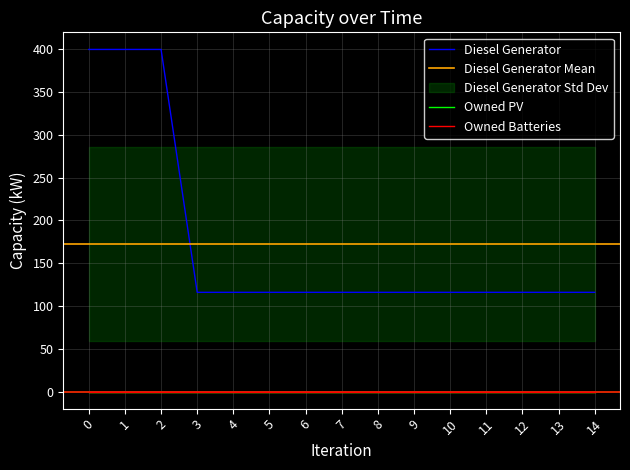

True or false: Owned Batteries and Owned PV cross at least once.

False